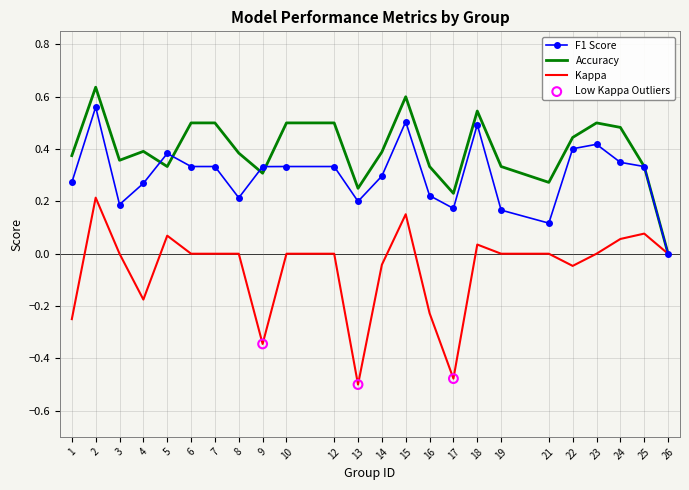

Between 7 and 17, which series saw the biggest shift?

Kappa